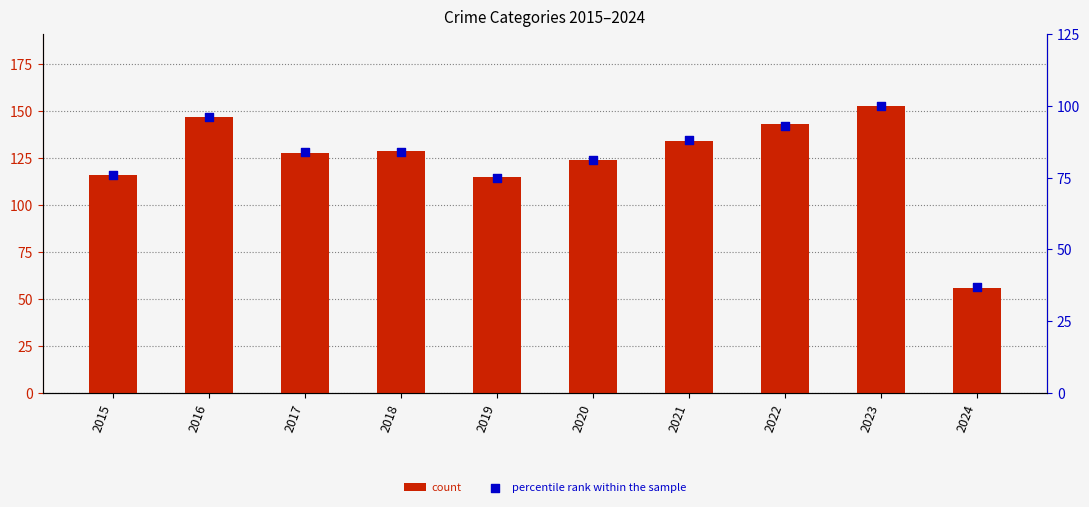

What are all the series names shown in the legend?

count, percentile rank within the sample